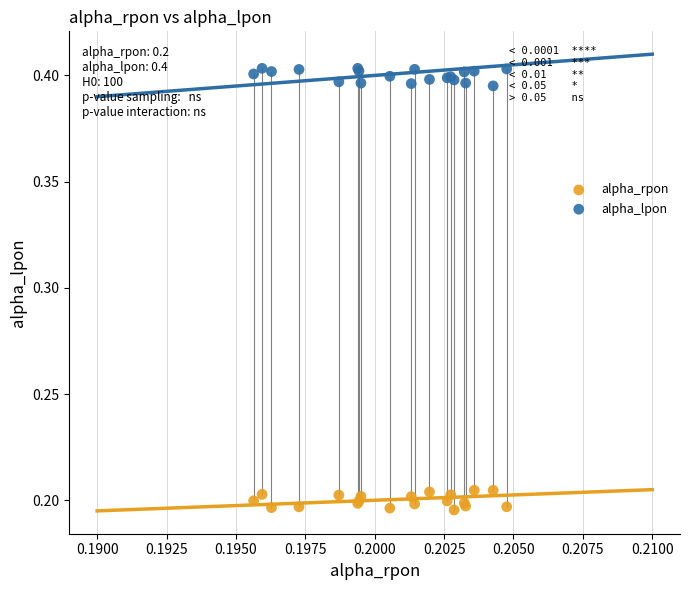

Which series reaches the minimum Y coordinate?

alpha_rpon